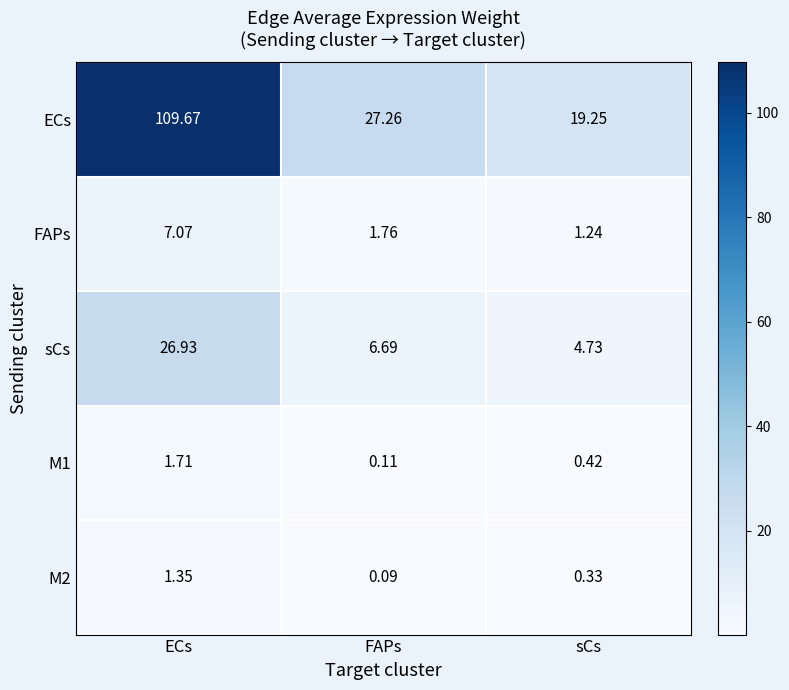

Between FAPs and sCs, which series saw the biggest shift?

ECs